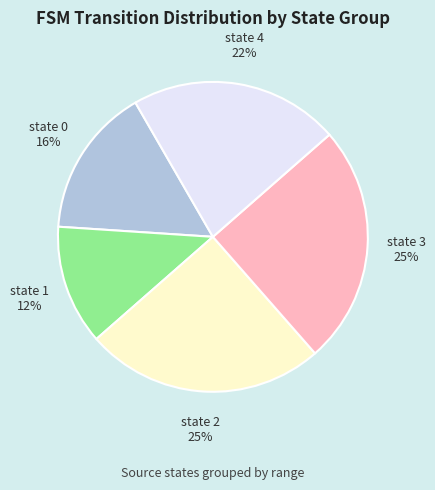

How many segments does this pie chart have?

5